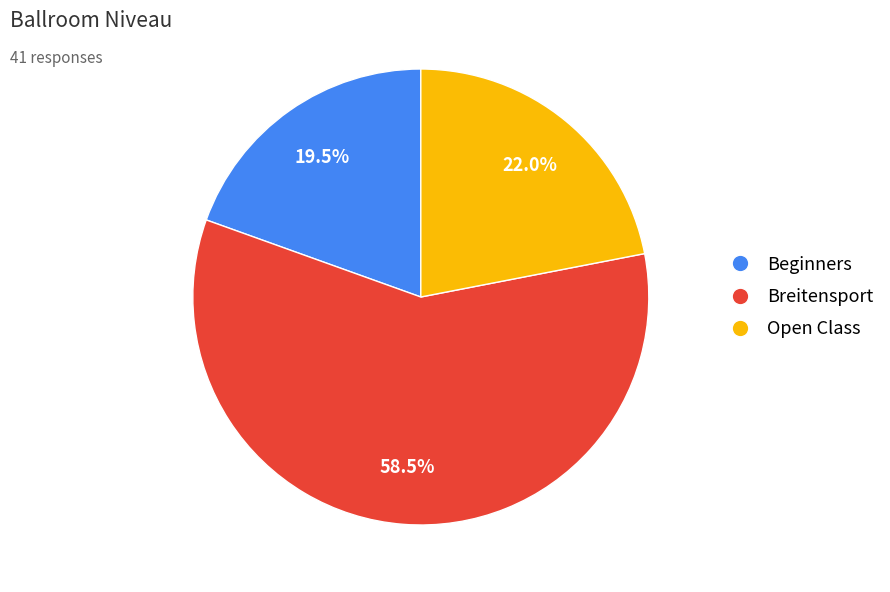

Which slice is the largest?

Breitensport